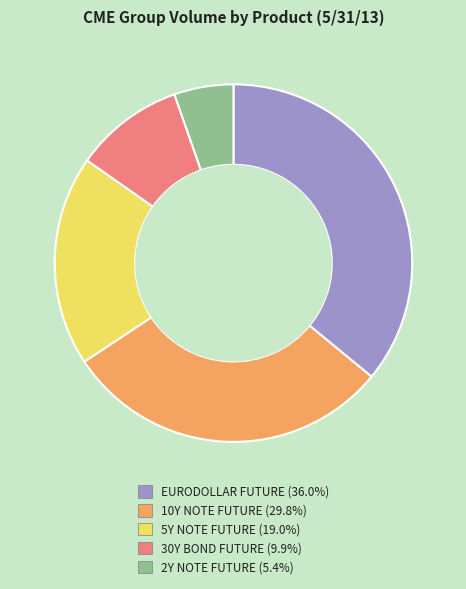

Count the number of slices in the pie.

5